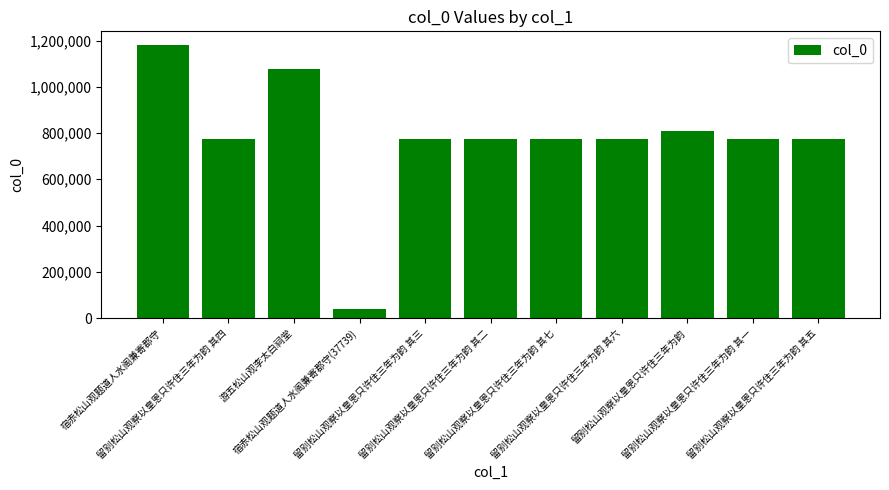

What is the maximum value shown in the chart?

1180674